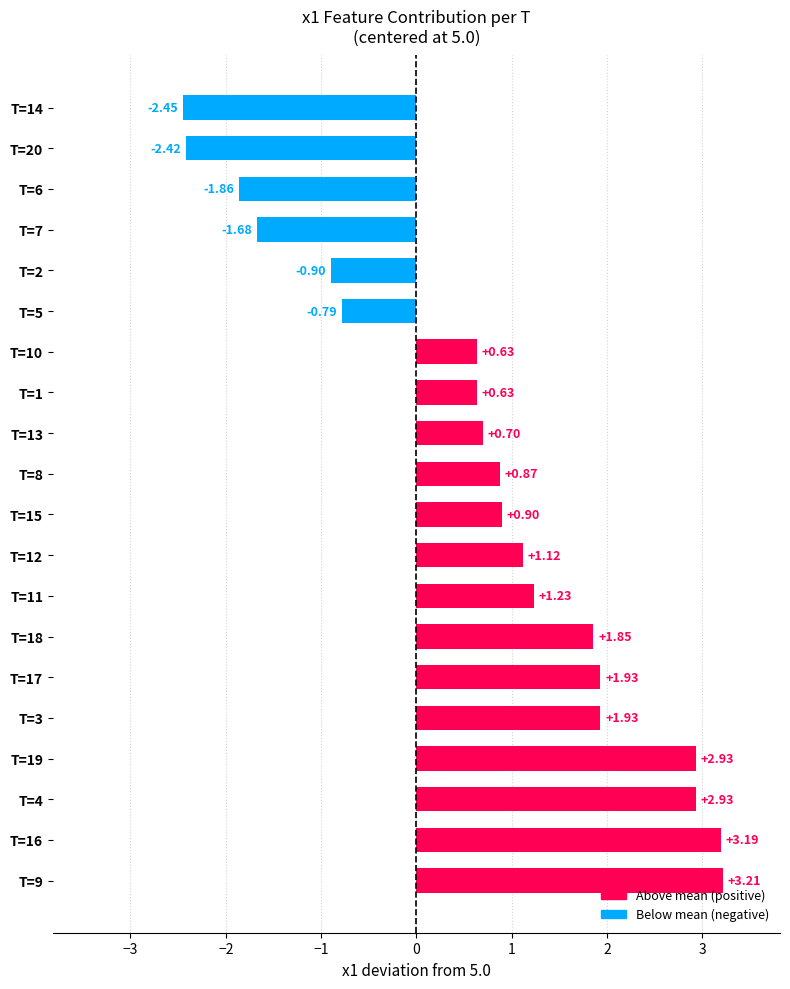

What is the difference between the maximum and minimum values?

5.7